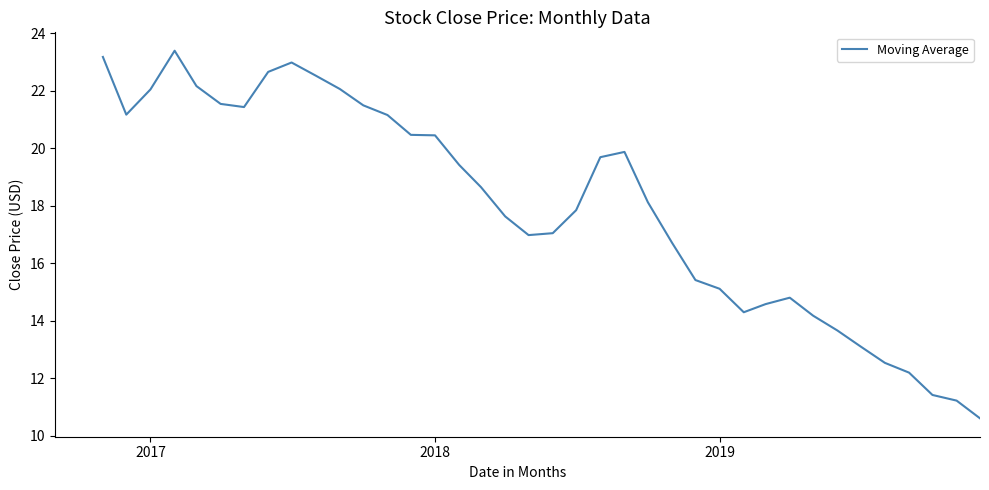

What is the minimum value shown in the chart?

10.6